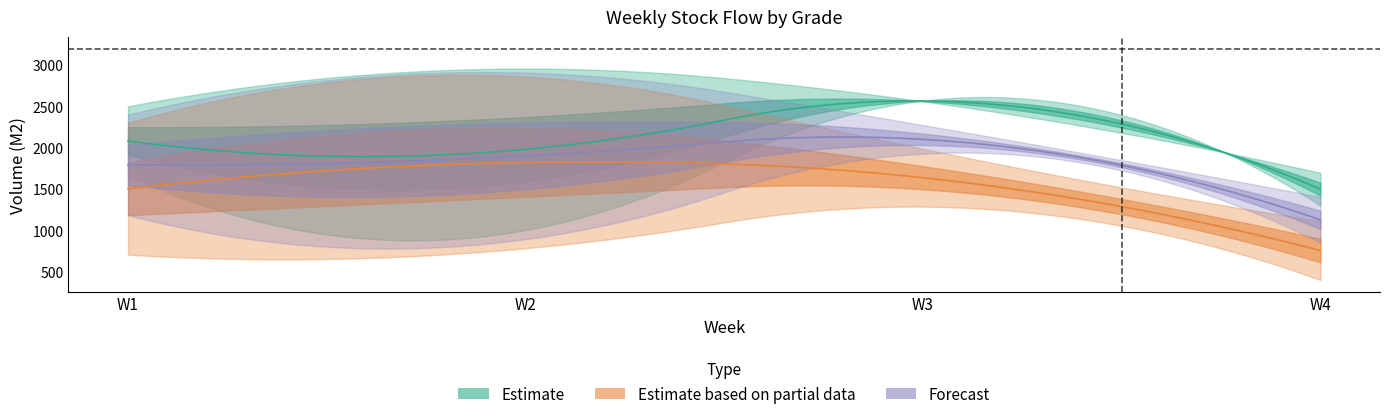

Does the chart display data point markers on the line(s)?

No